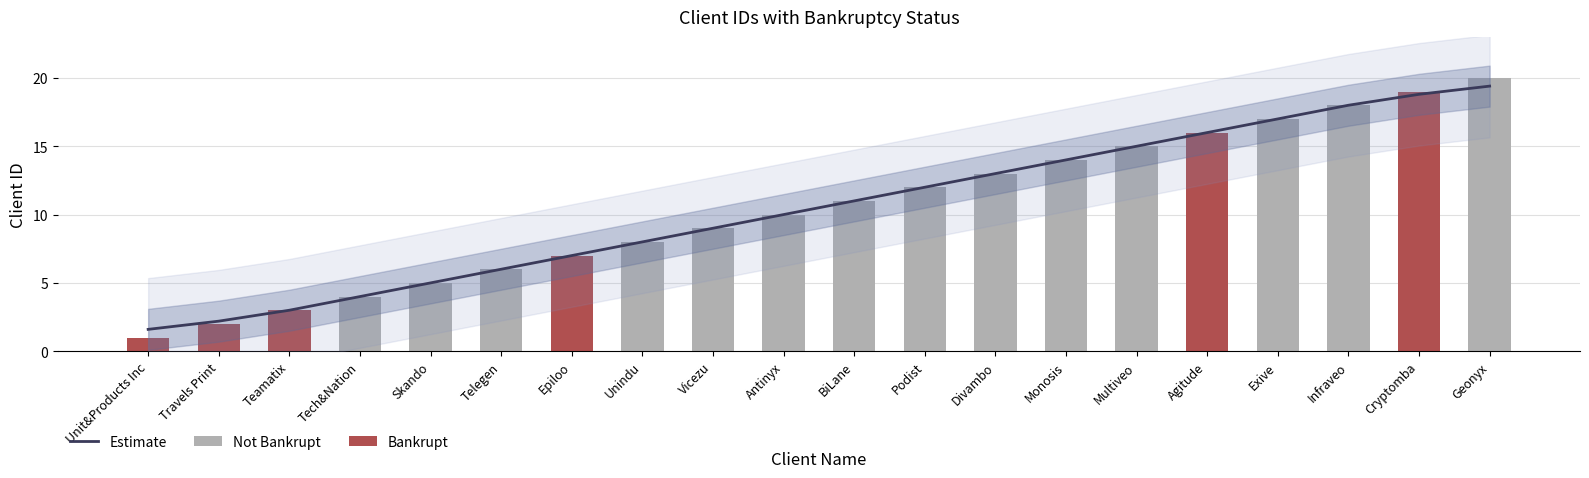

List the labels in order of value, largest first.

Geonyx, Cryptomba, Infraveo, Exive, Agitude, Multiveo, Monosis, Divambo, Podist, BiLane, Antinyx, Vicezu, Unindu, Epiloo, Telegen, Skando, Tech&Nation, Teamatix, Travels Print, Unit&Products Inc